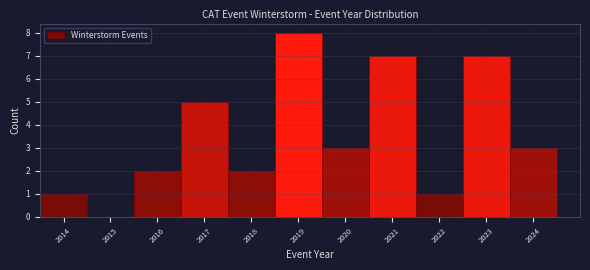

Reading left to right, list every bar in this chart as the range it spans on the x-axis followed by its height. The values are not printed on the chart, so give them approximately, as read against the axis.

2013.5 to 2014.5: 1
2014.5 to 2015.5: 0
2015.5 to 2016.5: 2
2016.5 to 2017.5: 5
2017.5 to 2018.5: 2
2018.5 to 2019.5: 8
2019.5 to 2020.5: 3
2020.5 to 2021.5: 7
2021.5 to 2022.5: 1
2022.5 to 2023.5: 7
2023.5 to 2024.5: 3